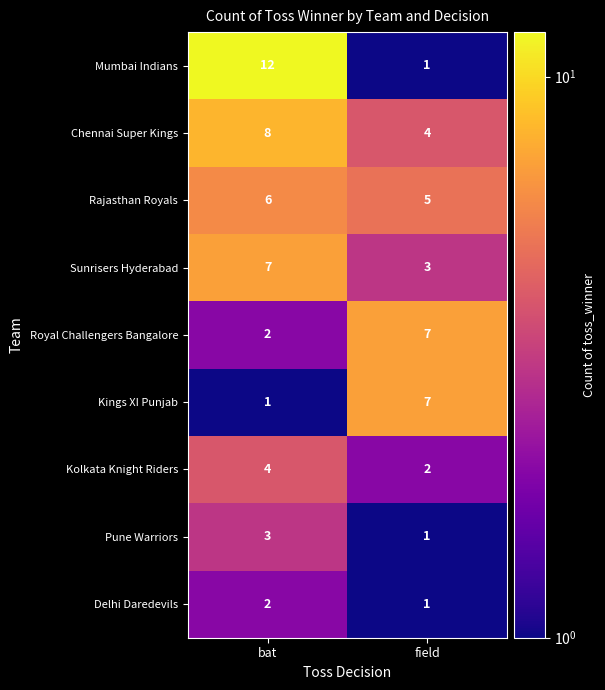

Reading left to right, list all the values displayed in this chart.

Mumbai Indians: bat=12	field=1
Chennai Super Kings: bat=8	field=4
Rajasthan Royals: bat=6	field=5
Sunrisers Hyderabad: bat=7	field=3
Royal Challengers Bangalore: bat=2	field=7
Kings XI Punjab: bat=1	field=7
Kolkata Knight Riders: bat=4	field=2
Pune Warriors: bat=3	field=1
Delhi Daredevils: bat=2	field=1